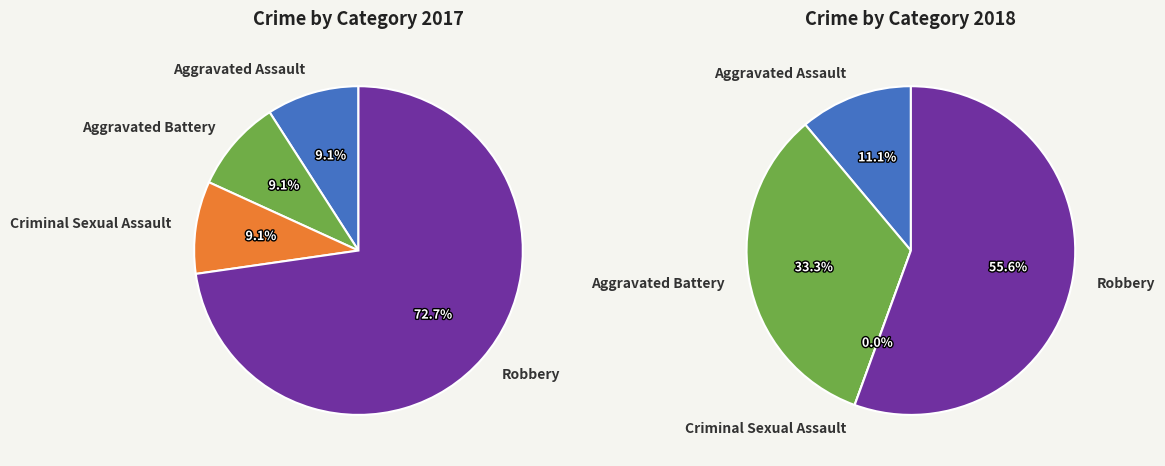

Count the number of slices in the pie.

4